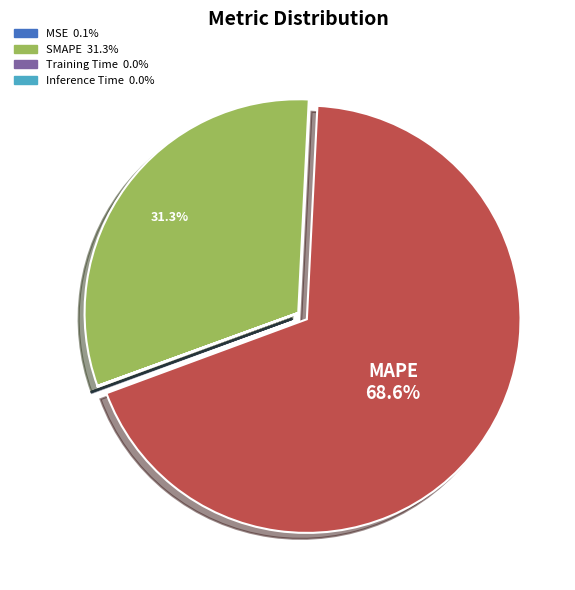

Is there a majority slice in this chart?

Yes